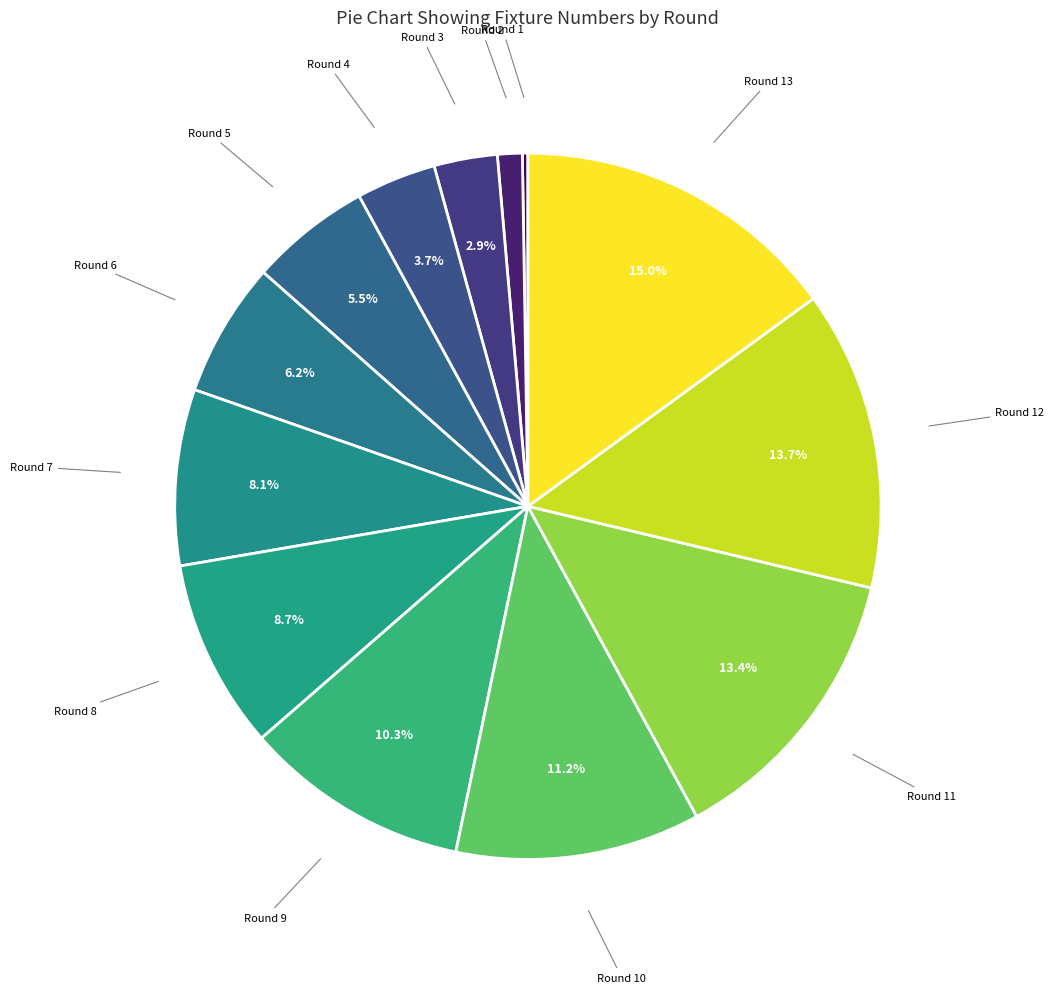

Does Round 7 represent more than half of the total?

No